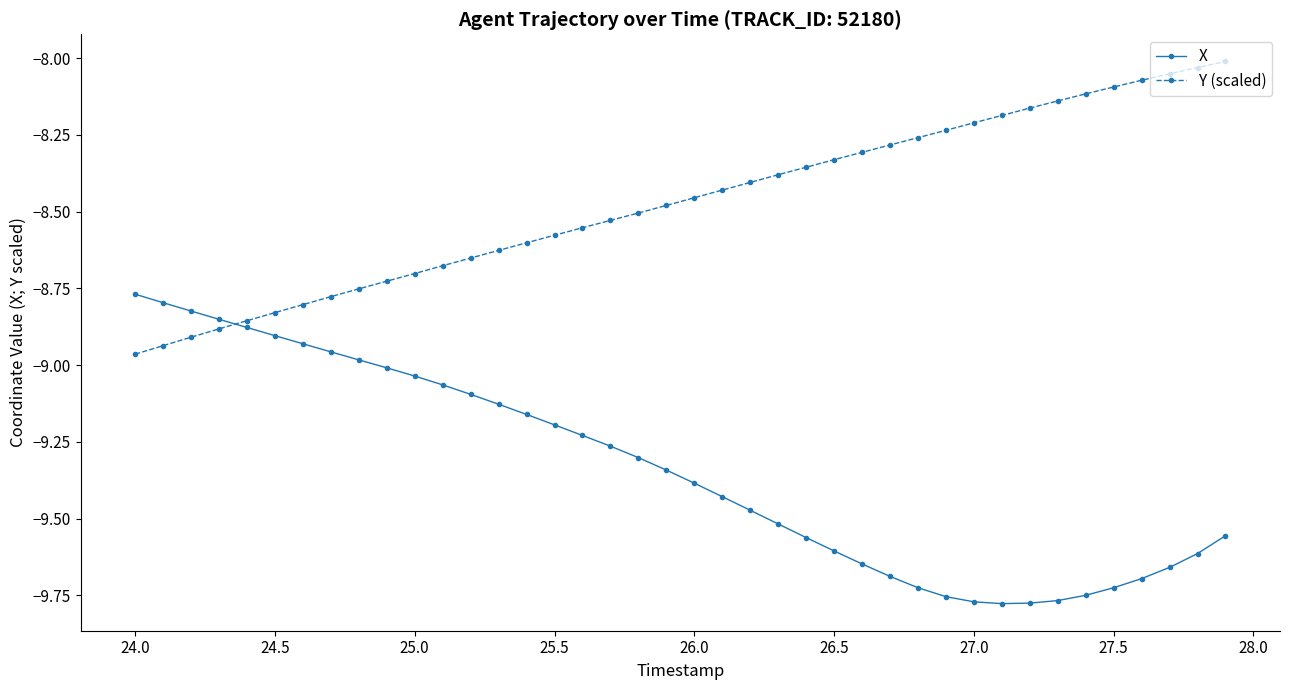

List the series in order of their overall mean, highest first.

Y (scaled), X